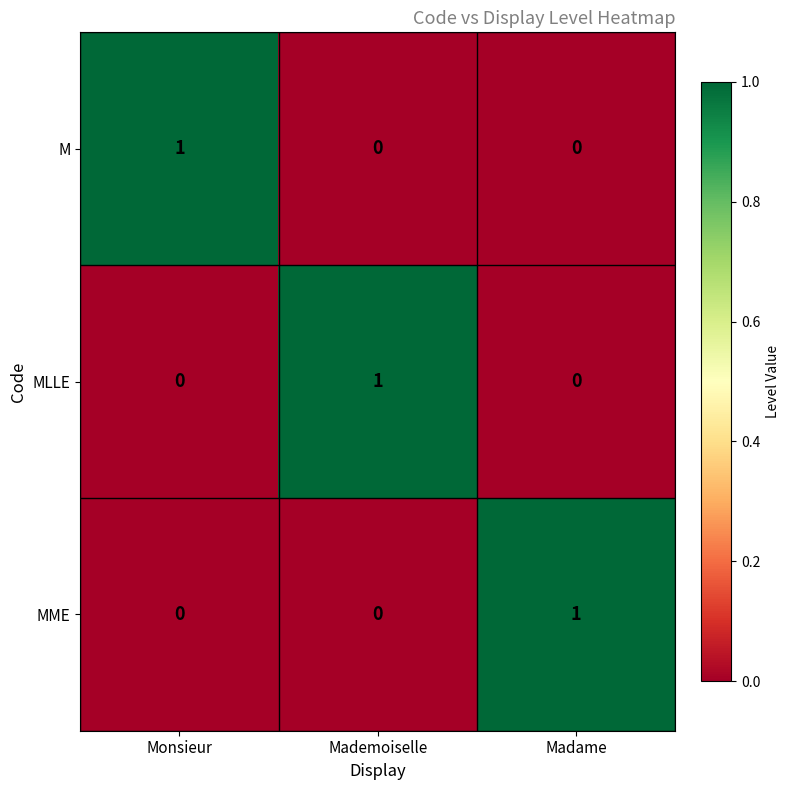

Which category has the highest value in the MLLE series?

Mademoiselle